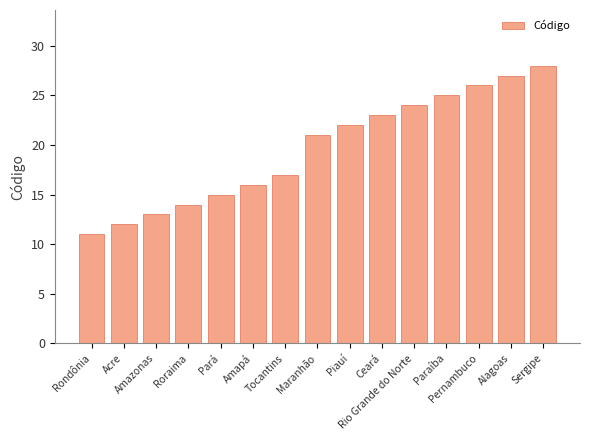

What is the difference between the maximum and minimum values?

17